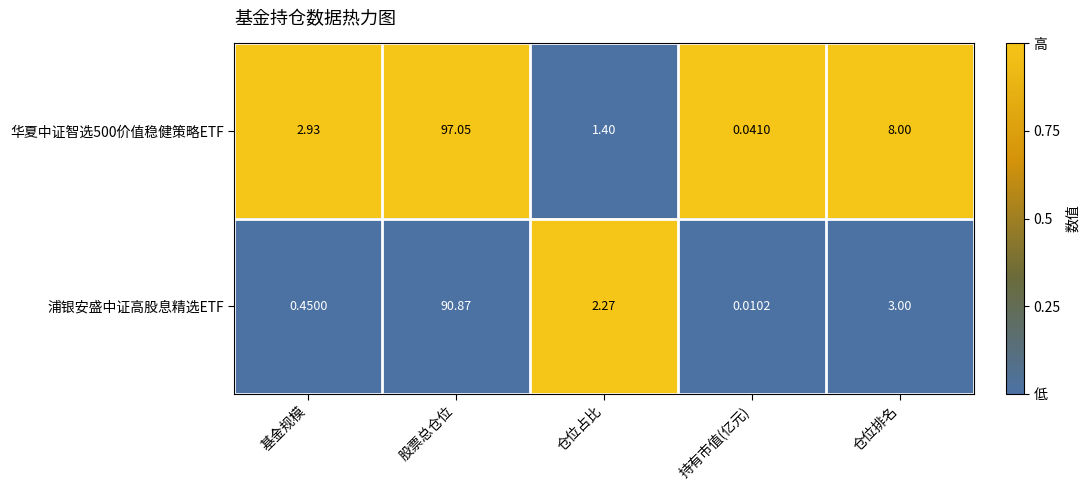

At which label does 华夏中证智选500价值稳健策略ETF first exceed 2?

基金规模